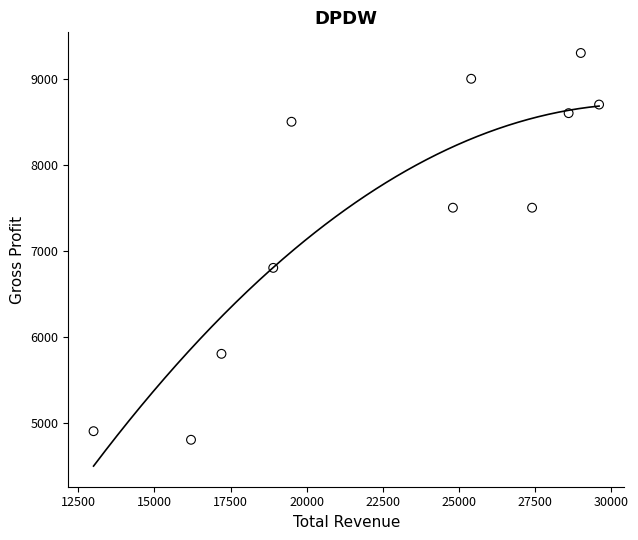

What is the range of Y values (max minus min)?

4500